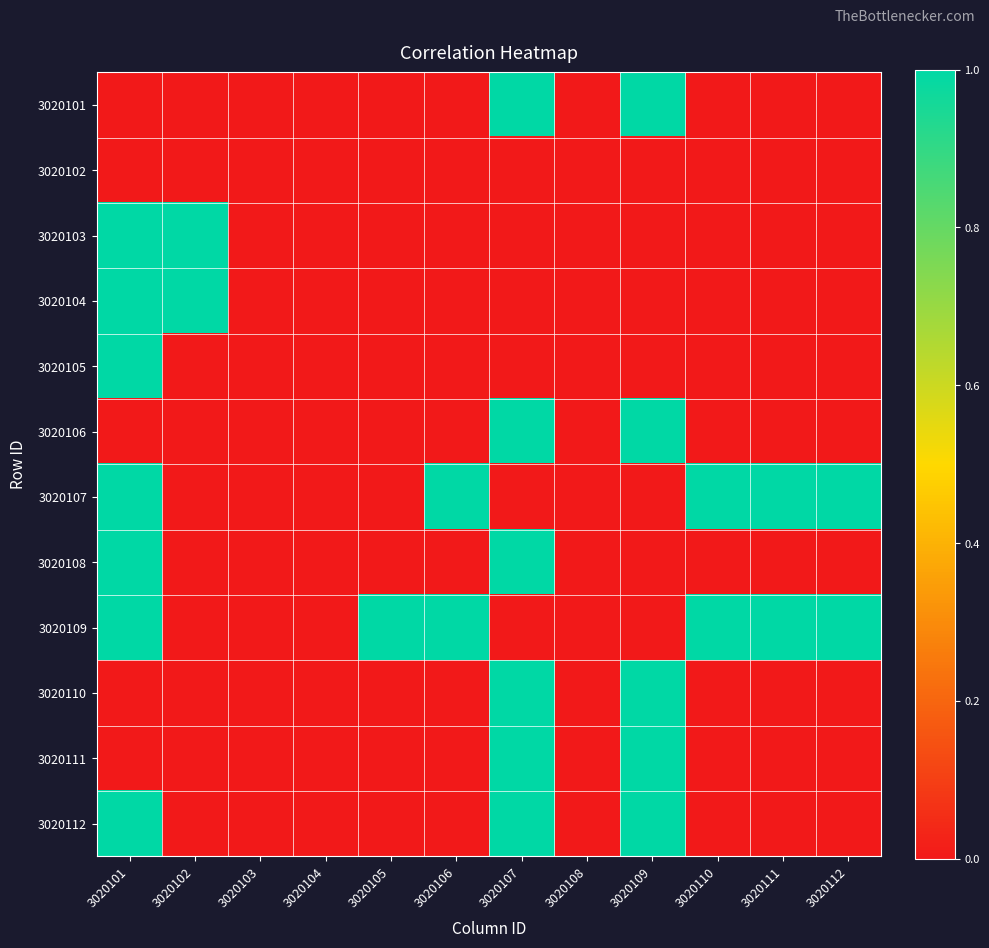

How many series are shown in this chart?

12